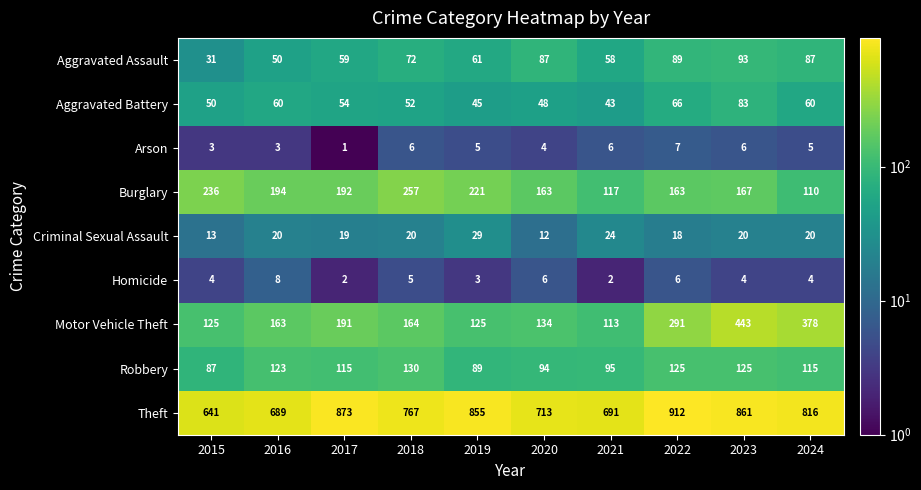

Count the Arson values in the range 3 to 6.

8